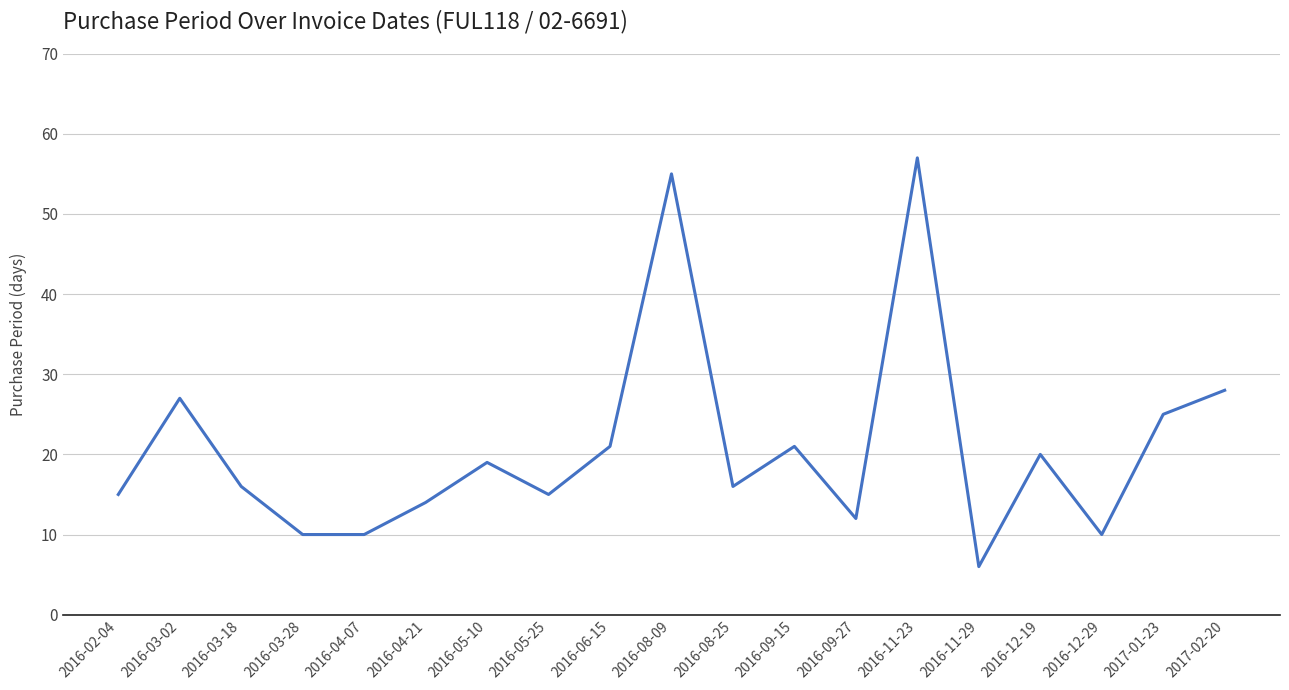

What is the change in value from 2016-03-02 to 2016-11-23?

+30